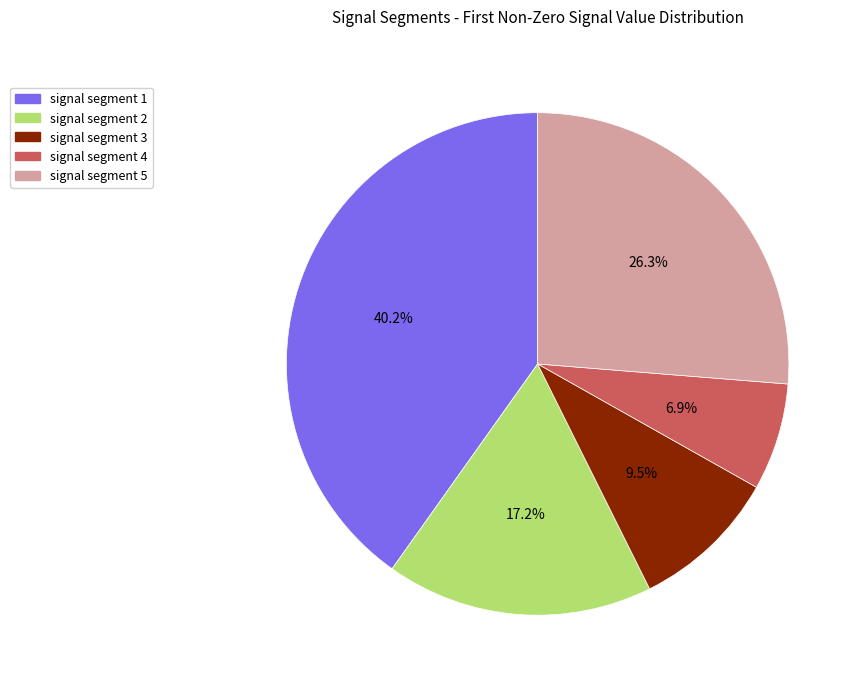

Combined, do signal segment 2 and signal segment 3 account for over 50%?

No